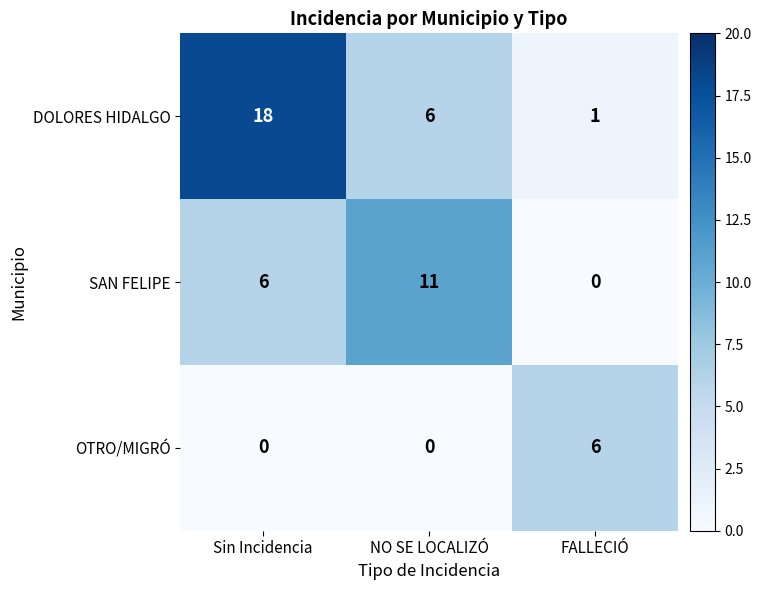

Which category has the lowest value in the DOLORES HIDALGO series?

FALLECIÓ